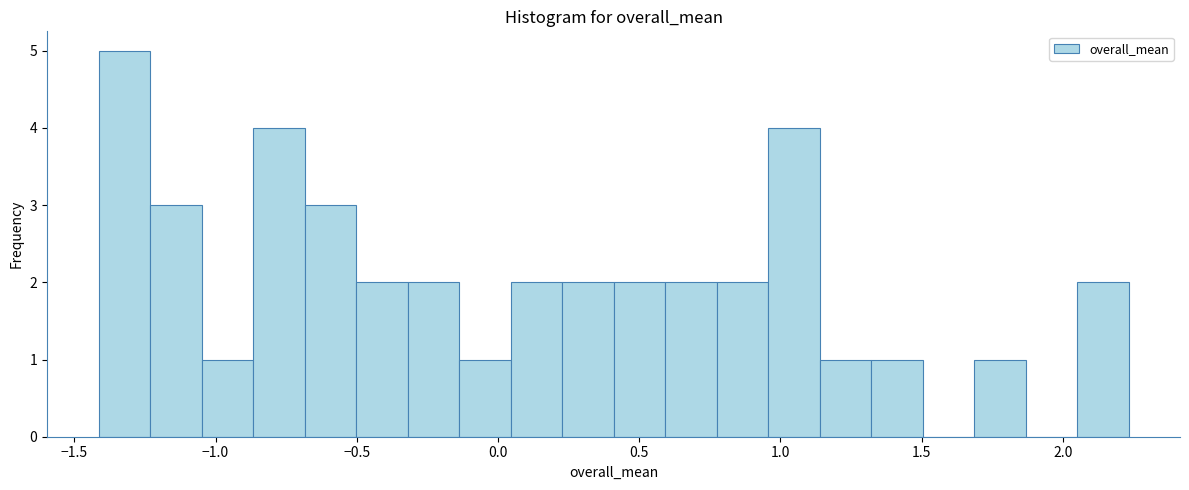

Read against the x-axis, roughly where is the centre of the tallest bar?

-1.30